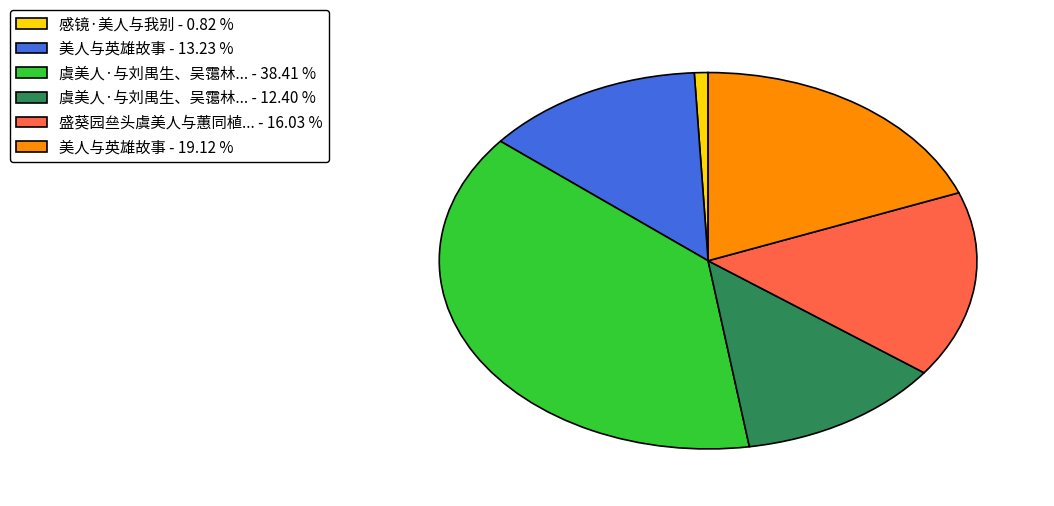

How many segments does this pie chart have?

6